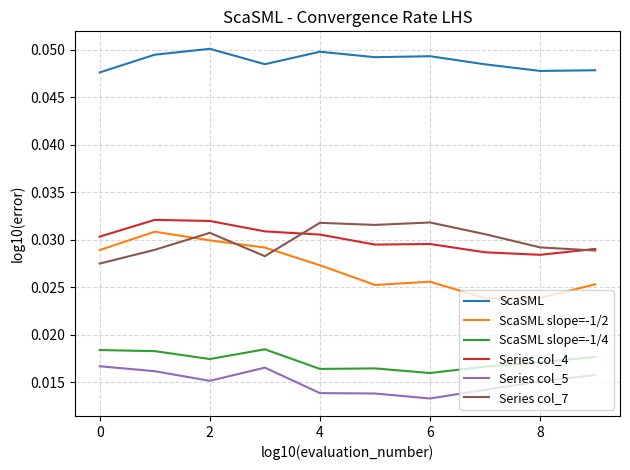

True or false: ScaSML slope=-1/4 and Series col_5 intersect in this chart.

False